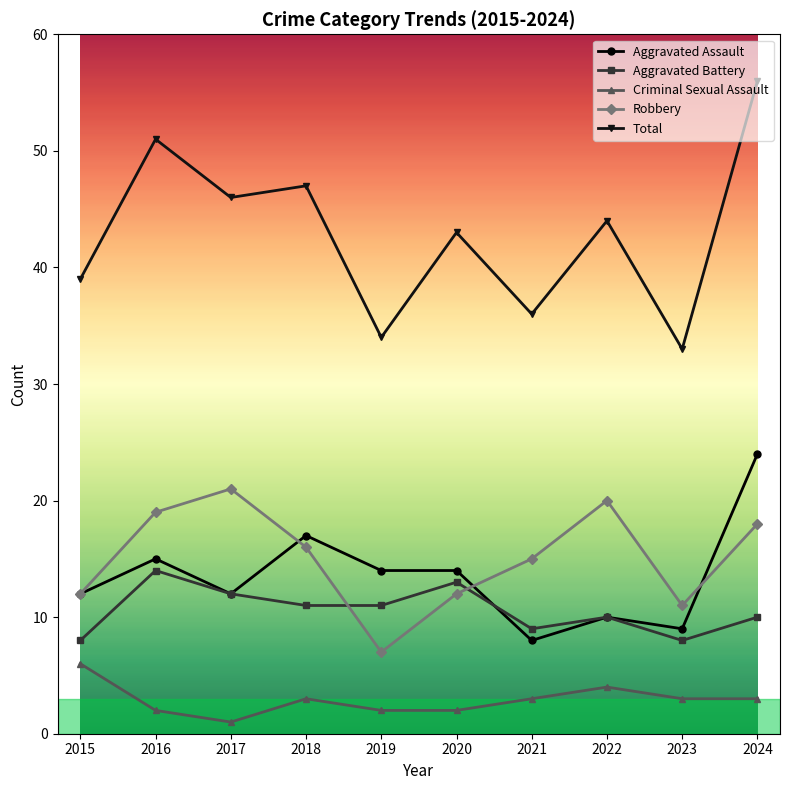

Rank the series by their maximum value, from lowest to highest.

Criminal Sexual Assault, Aggravated Battery, Robbery, Aggravated Assault, Total